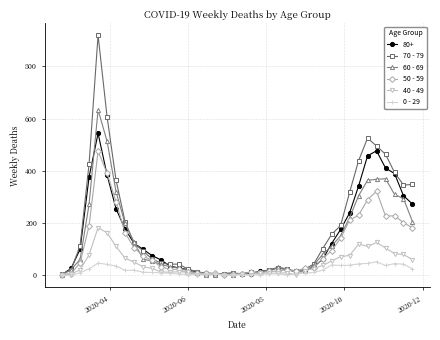

List the series in order of their peak value, lowest first.

0 - 29, 40 - 49, 50 - 59, 80+, 60 - 69, 70 - 79